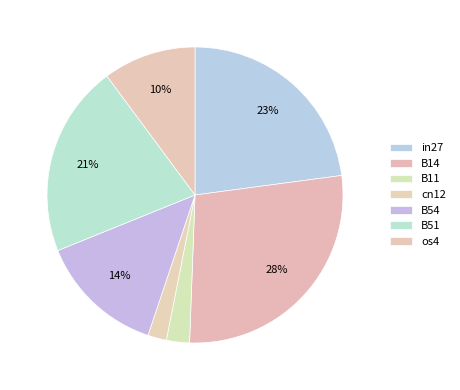

True or false: in27 accounts for 30% of the total.

False